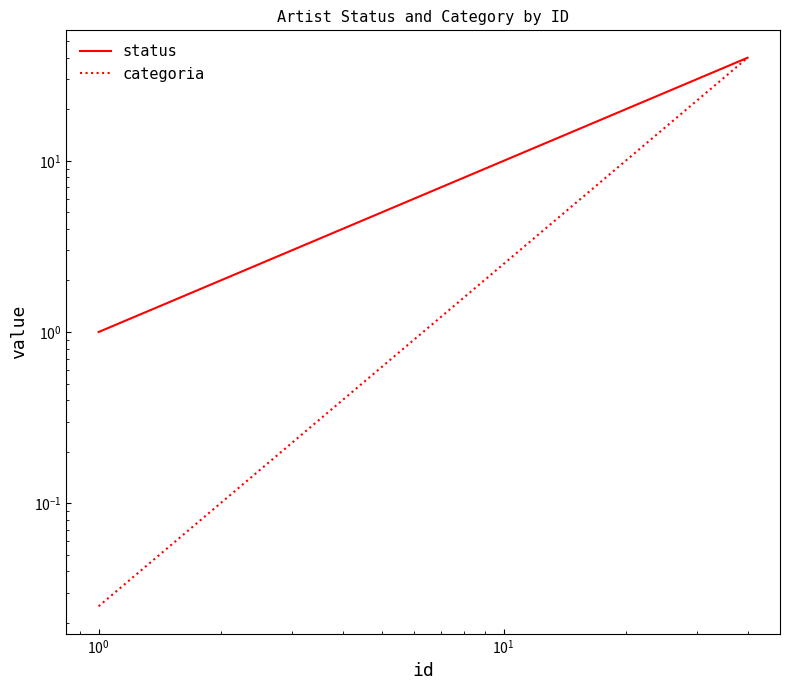

Reading left to right, transcribe all the data shown in this chart.

status: 1.0	2.0	3.0	4.0	5.0	6.0	7.0	8.0	9.0	10.0	11.0	12.0	13.0	14.0	15.0	16.0	17.0	18.0	19.0	20.0	21.0	22.0	23.0	24.0	25.0	26.0	27.0	28.0	29.0	30.0	31.0	32.0	33.0	34.0	35.0	36.0	37.0	38.0	39.0	40.0
categoria: 0.0	0.1	0.2	0.4	0.6	0.9	1.2	1.6	2.0	2.5	3.0	3.6	4.2	4.9	5.6	6.4	7.2	8.1	9.0	10.0	11.0	12.1	13.2	14.4	15.6	16.9	18.2	19.6	21.0	22.5	24.0	25.6	27.2	28.9	30.6	32.4	34.2	36.1	38.0	40.0